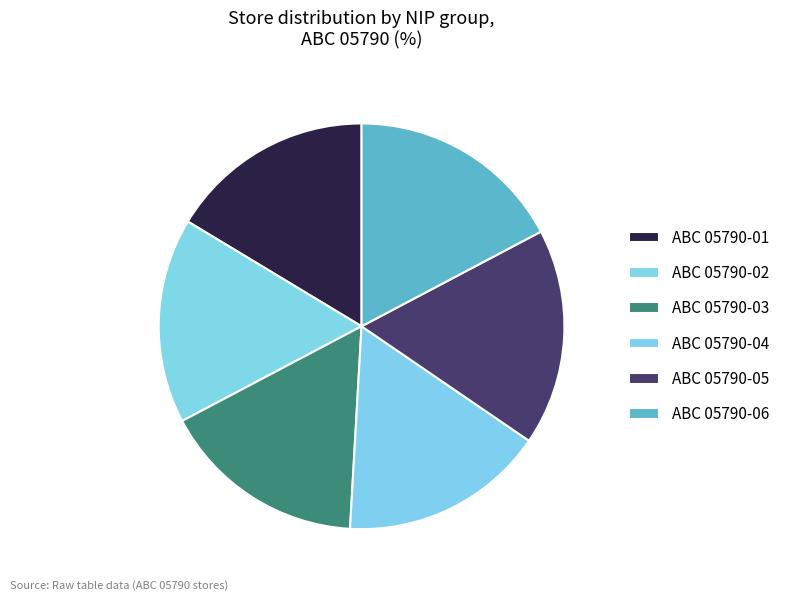

Rank the categories by value from highest to lowest.

ABC 05790-05, ABC 05790-06, ABC 05790-01, ABC 05790-02, ABC 05790-03, ABC 05790-04